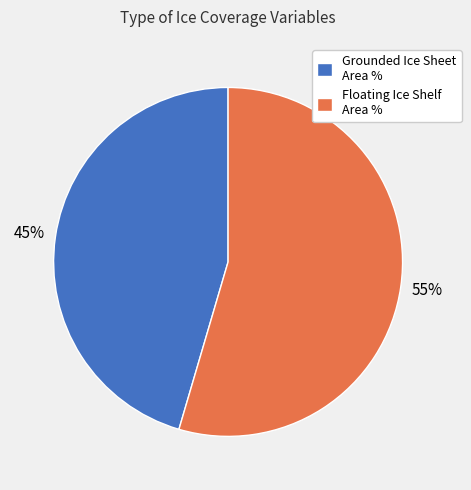

To the nearest percent, what is the combined percentage of Floating Ice Shelf Area % and Grounded Ice Sheet Area %?

100%